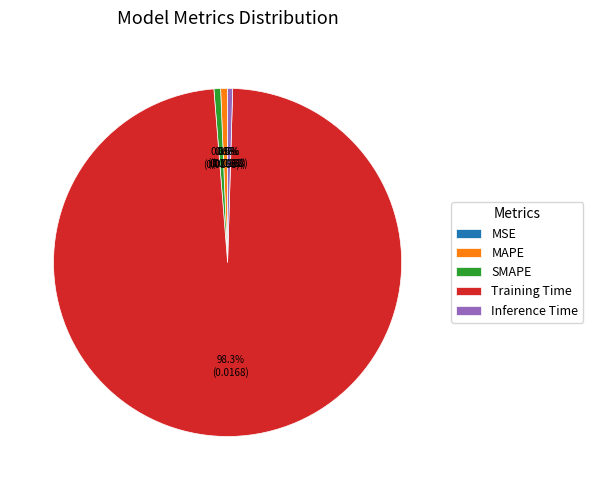

Between Training Time and SMAPE, which is larger?

Training Time